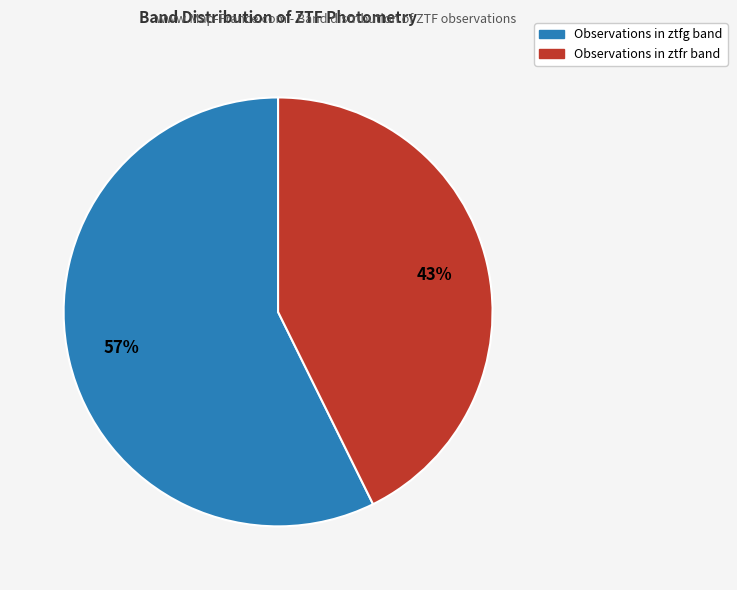

To the nearest percent, what is the average slice percentage?

50%